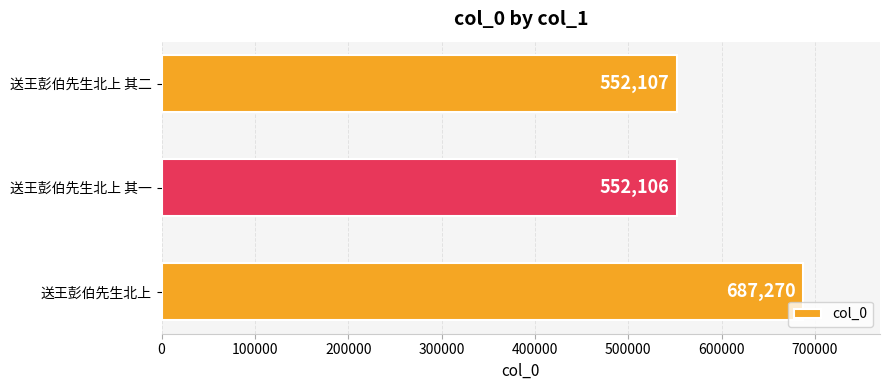

How many series are shown in this chart?

1